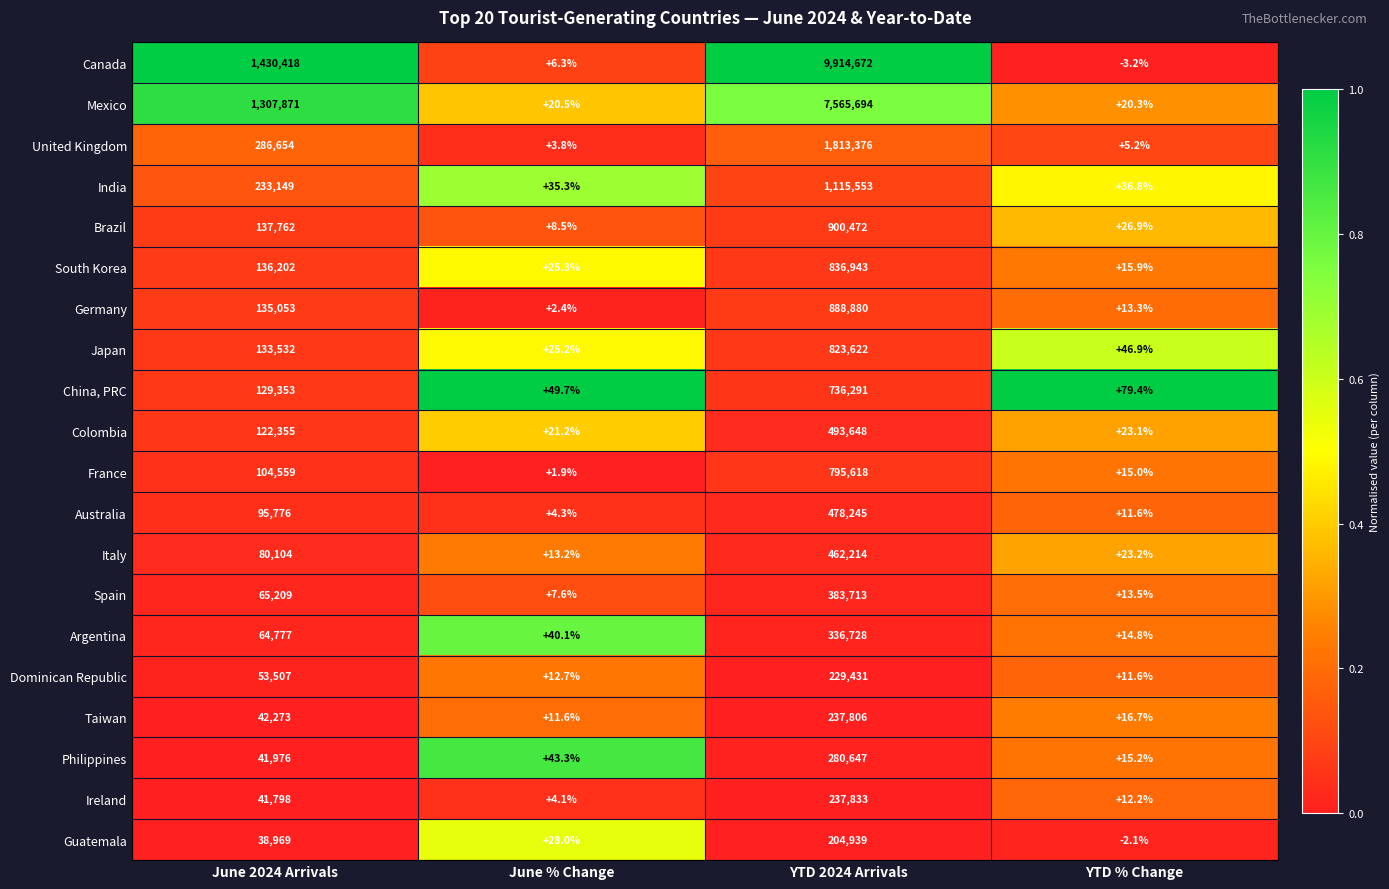

What is the average value of the Taiwan series?

70026.8